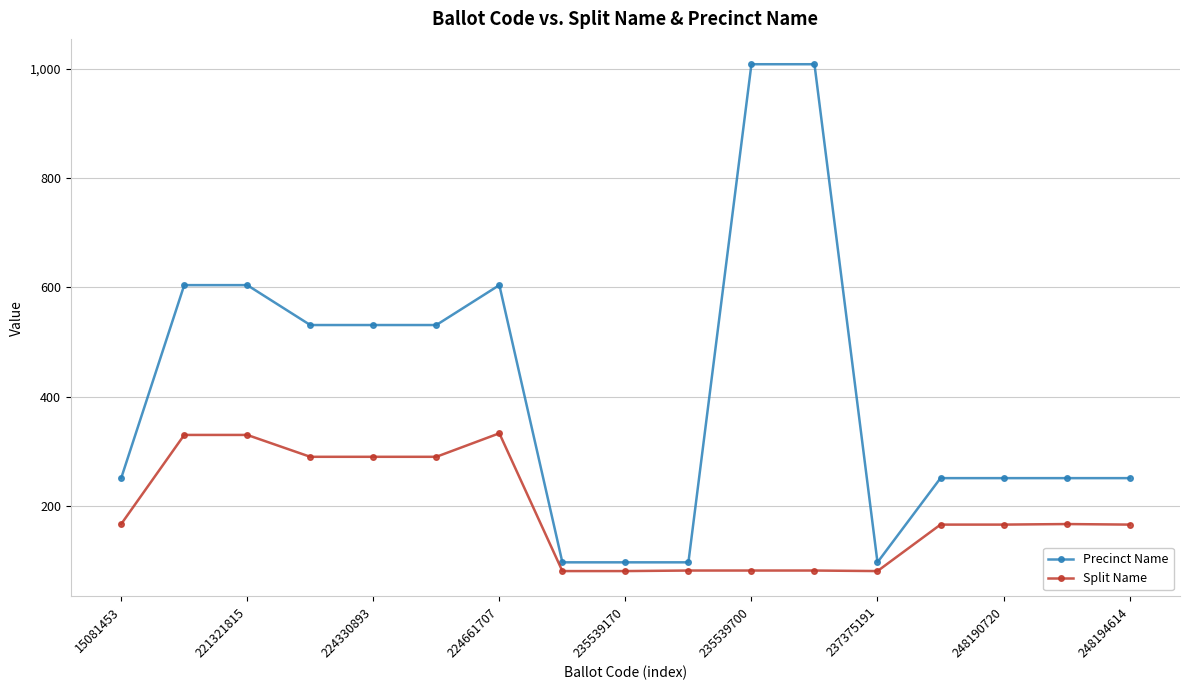

What is the minimum value shown in the chart?

81